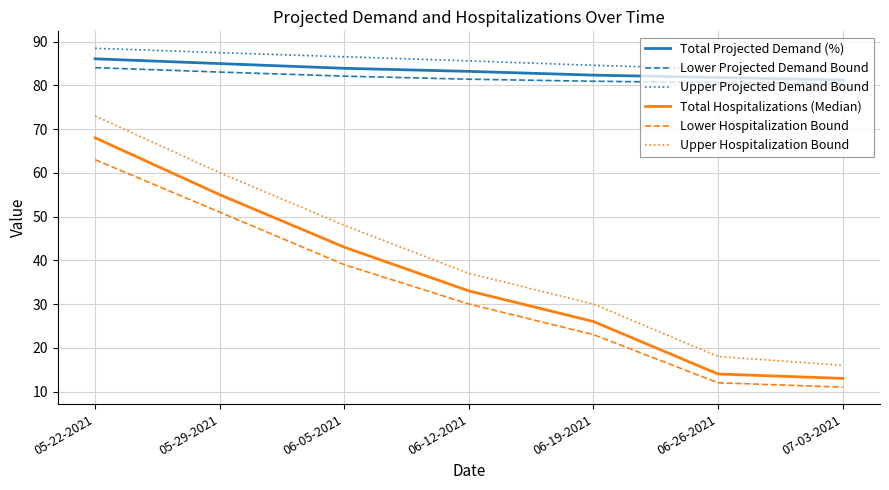

What is the sum of the Lower Hospitalization Bound values at 05-29-2021 and 07-03-2021?

62.0